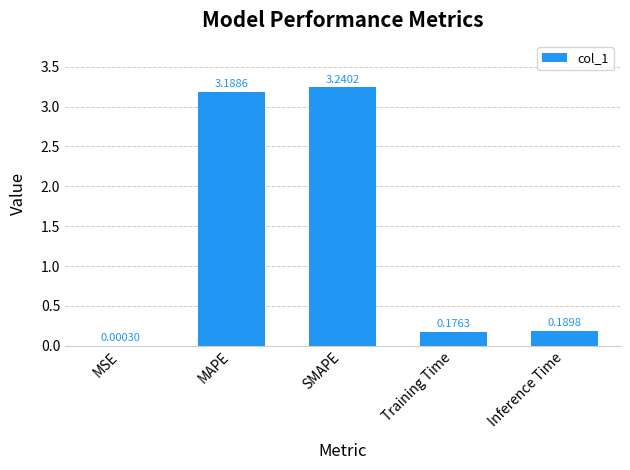

Which label corresponds to the largest value in the chart?

SMAPE